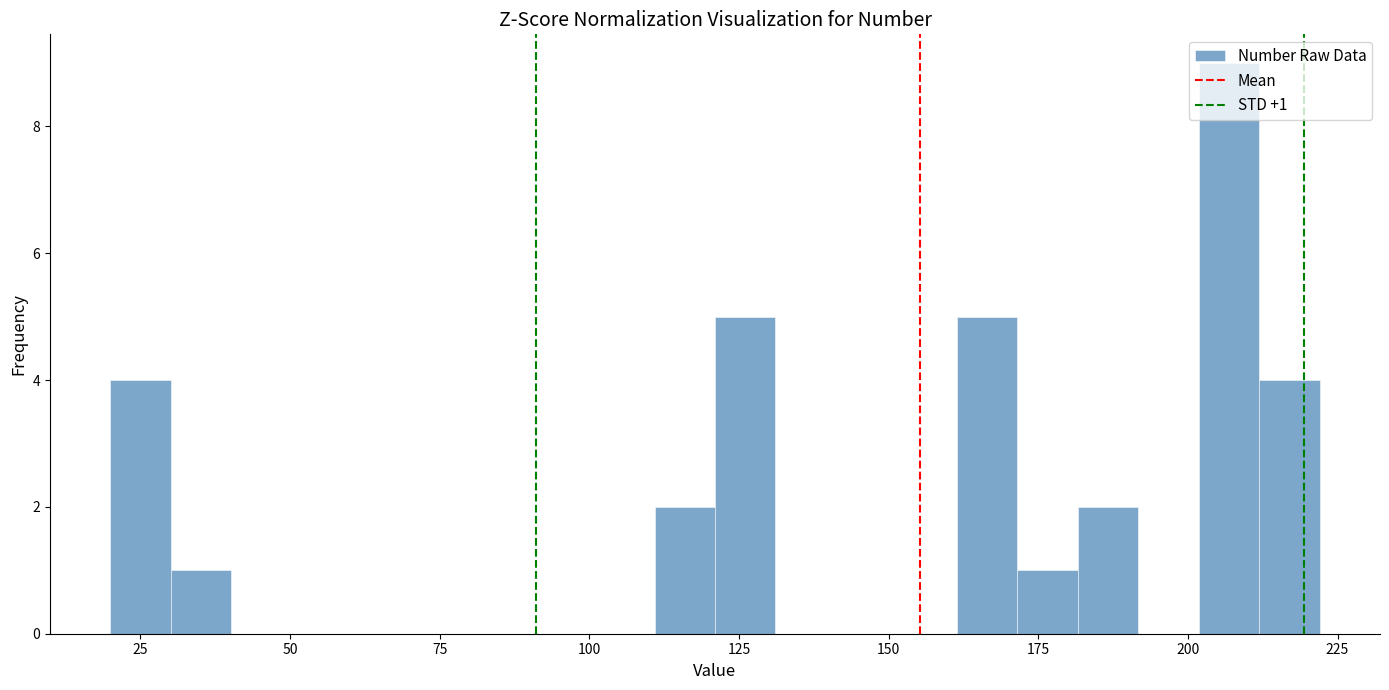

Read against the x-axis, roughly where is the centre of the tallest bar?

205